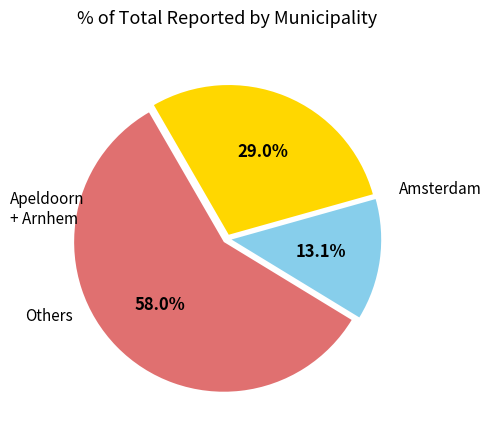

Is there any slice that represents more than half of the pie?

Yes